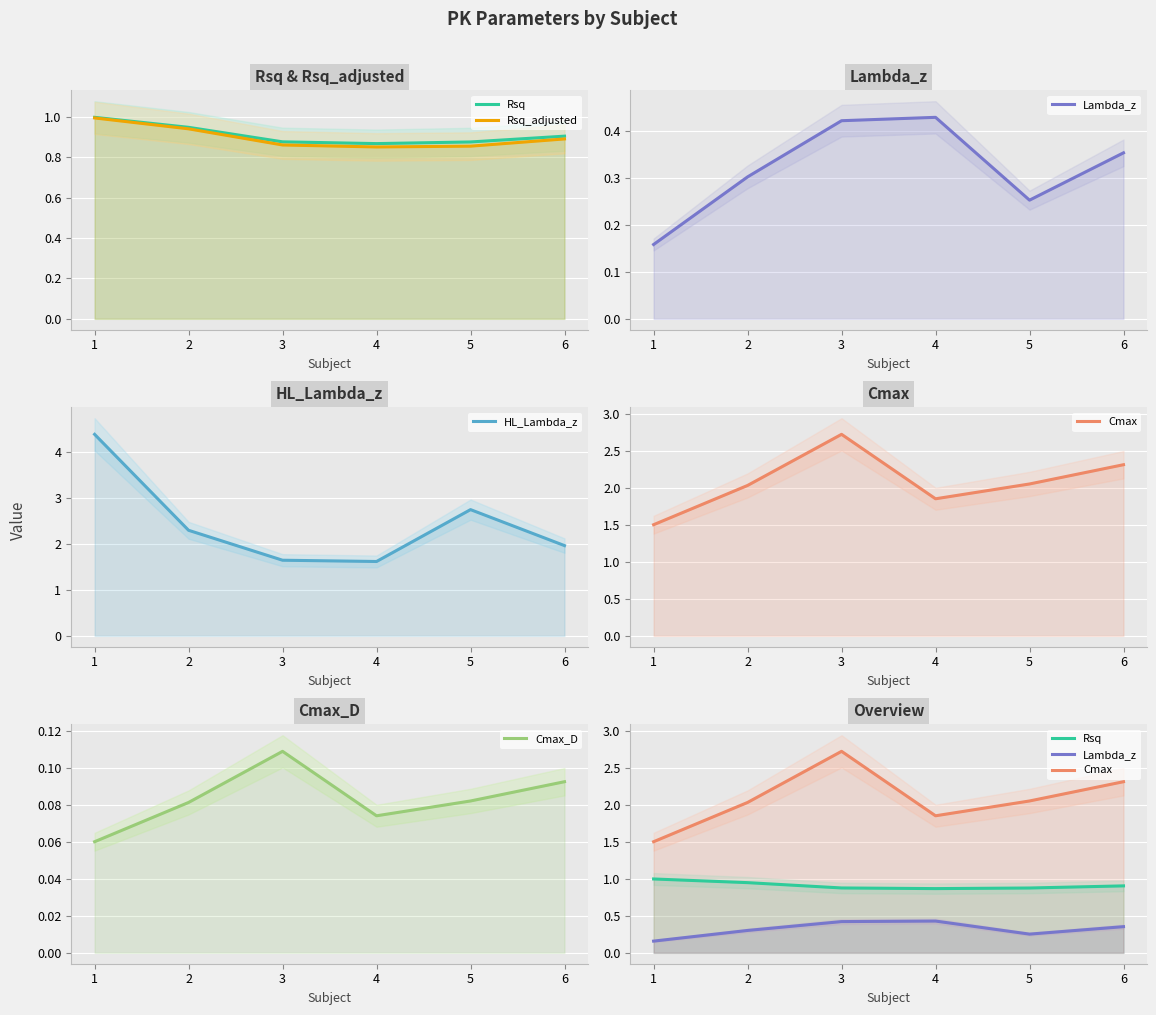

Reading left to right, transcribe all the data shown in this chart.

Rsq: 1=1.0	2=0.9	3=0.9	4=0.9	5=0.9	6=0.9
Rsq_adjusted: 1=1.0	2=0.9	3=0.9	4=0.9	5=0.9	6=0.9
Lambda_z: 1=0.2	2=0.3	3=0.4	4=0.4	5=0.3	6=0.4
HL_Lambda_z: 1=4.4	2=2.3	3=1.6	4=1.6	5=2.7	6=2.0
Cmax: 1=1.5	2=2.0	3=2.7	4=1.9	5=2.0	6=2.3
Cmax_D: 1=0.1	2=0.1	3=0.1	4=0.1	5=0.1	6=0.1